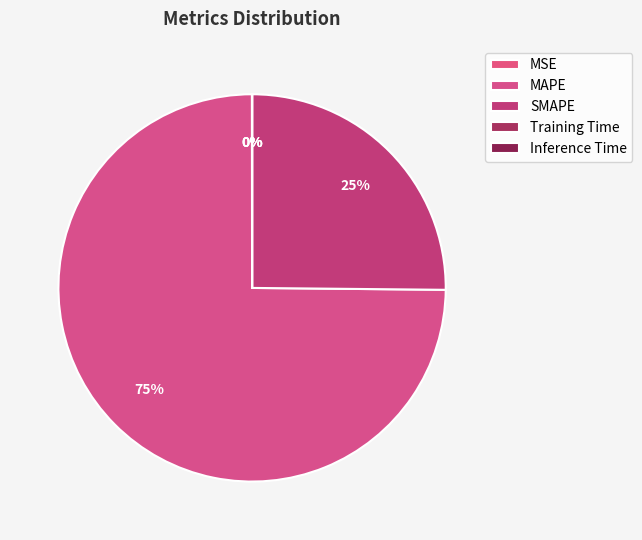

How many segments does this pie chart have?

5